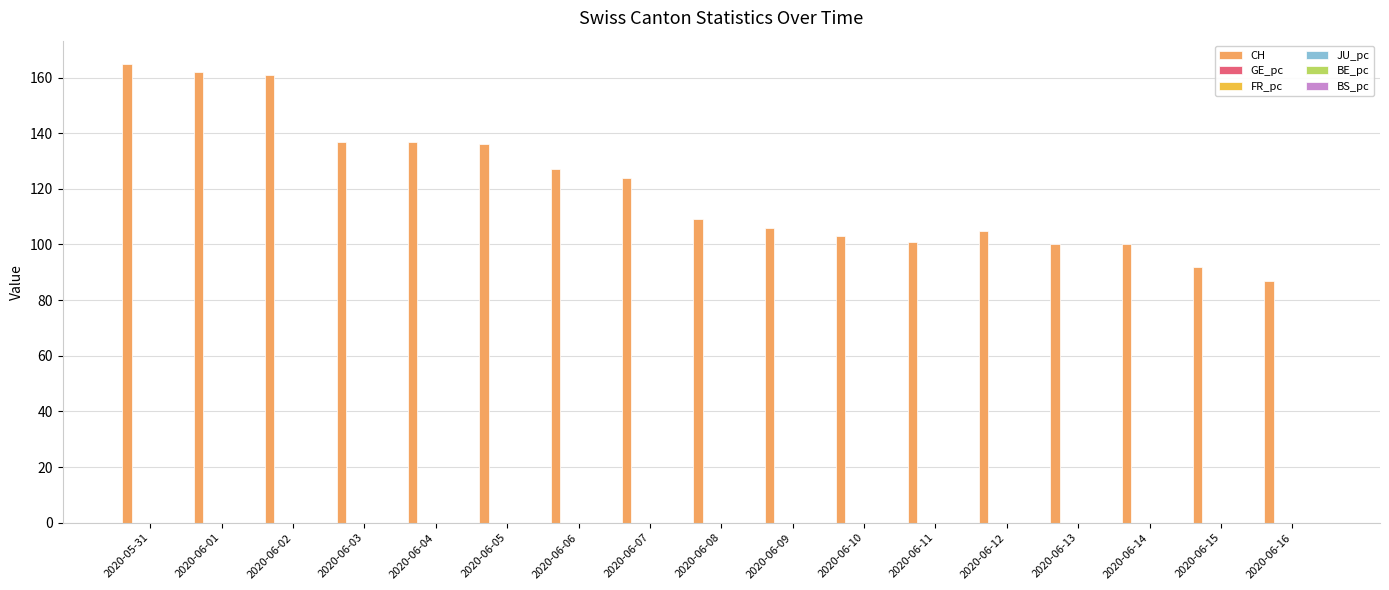

Which series changed the most between 2020-06-01 and 2020-06-03?

CH